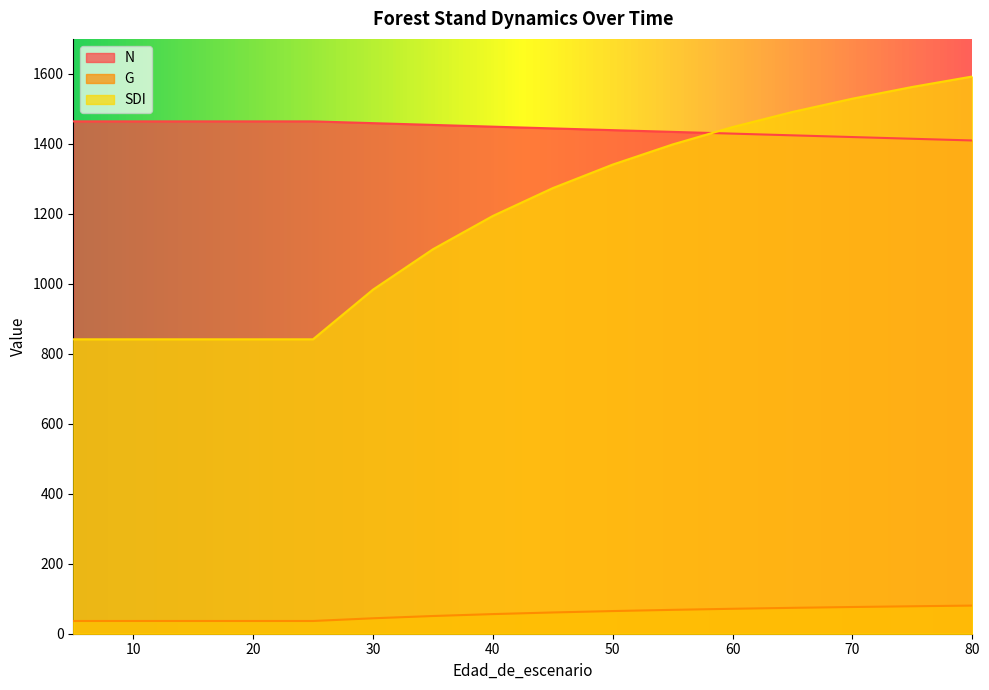

True or false: G and SDI cross at least once.

False